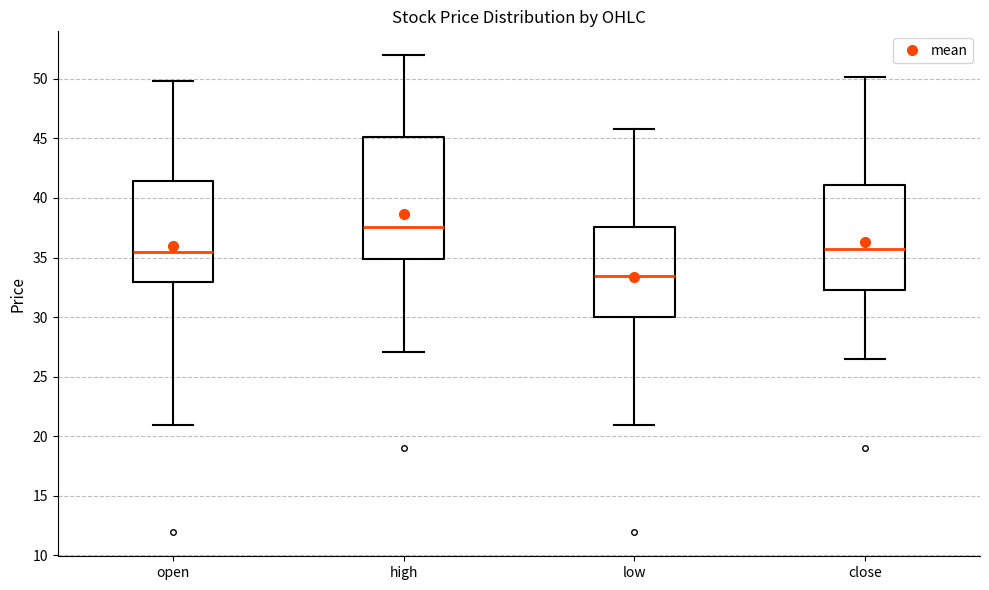

Which box is the tallest, from its lower edge to its upper edge?

high